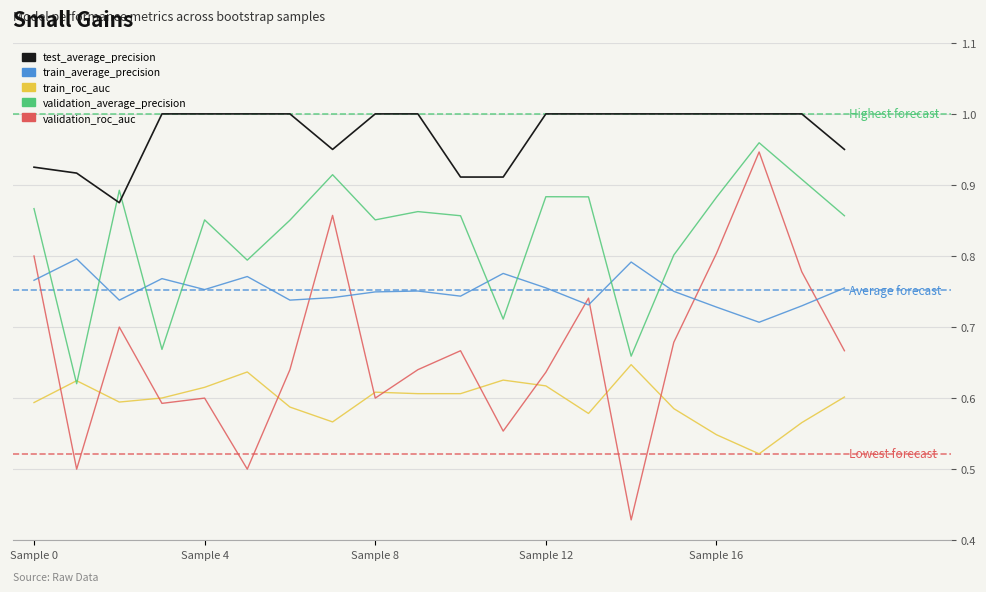

List the series in order of their overall mean, lowest first.

train_roc_auc, validation_roc_auc, train_average_precision, validation_average_precision, test_average_precision